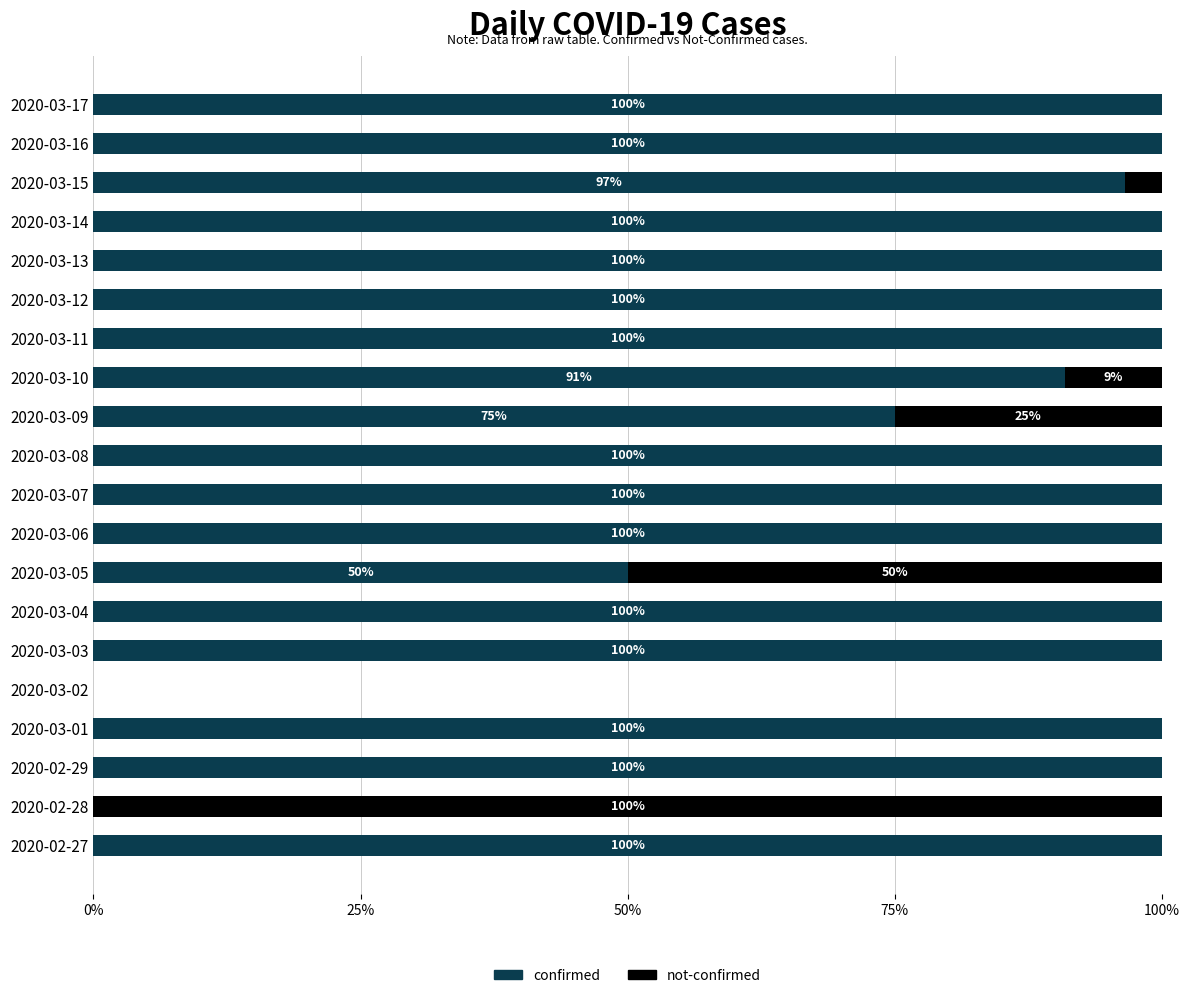

Is it true that confirmed equals 100.0 at 2020-03-03?

True